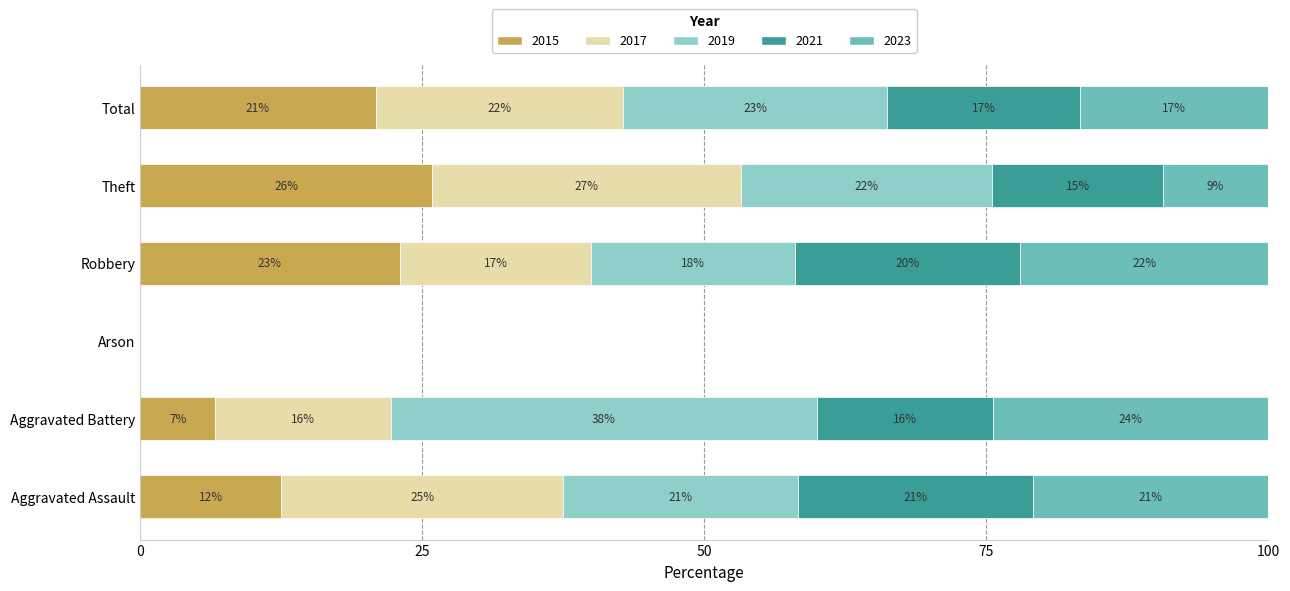

Where is 2015 nearest to the value 12?

Aggravated Assault